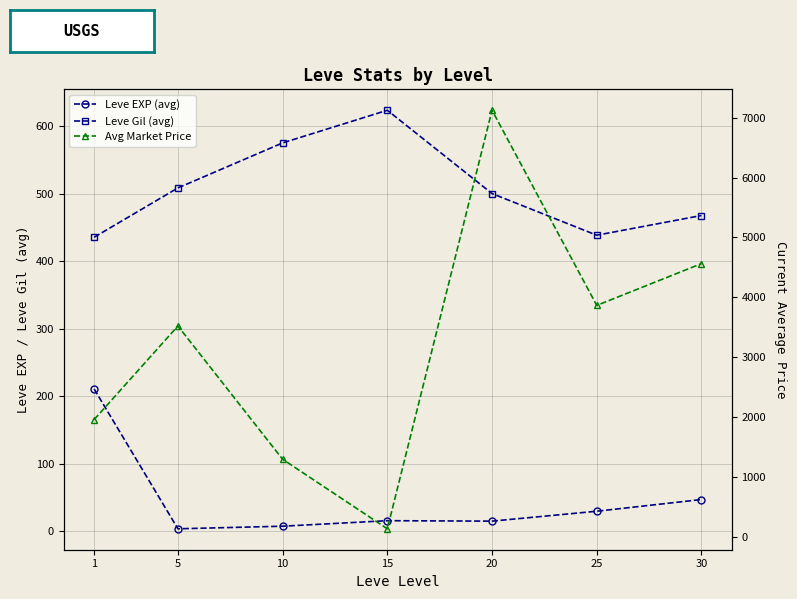

How many lines are shown in the chart?

3